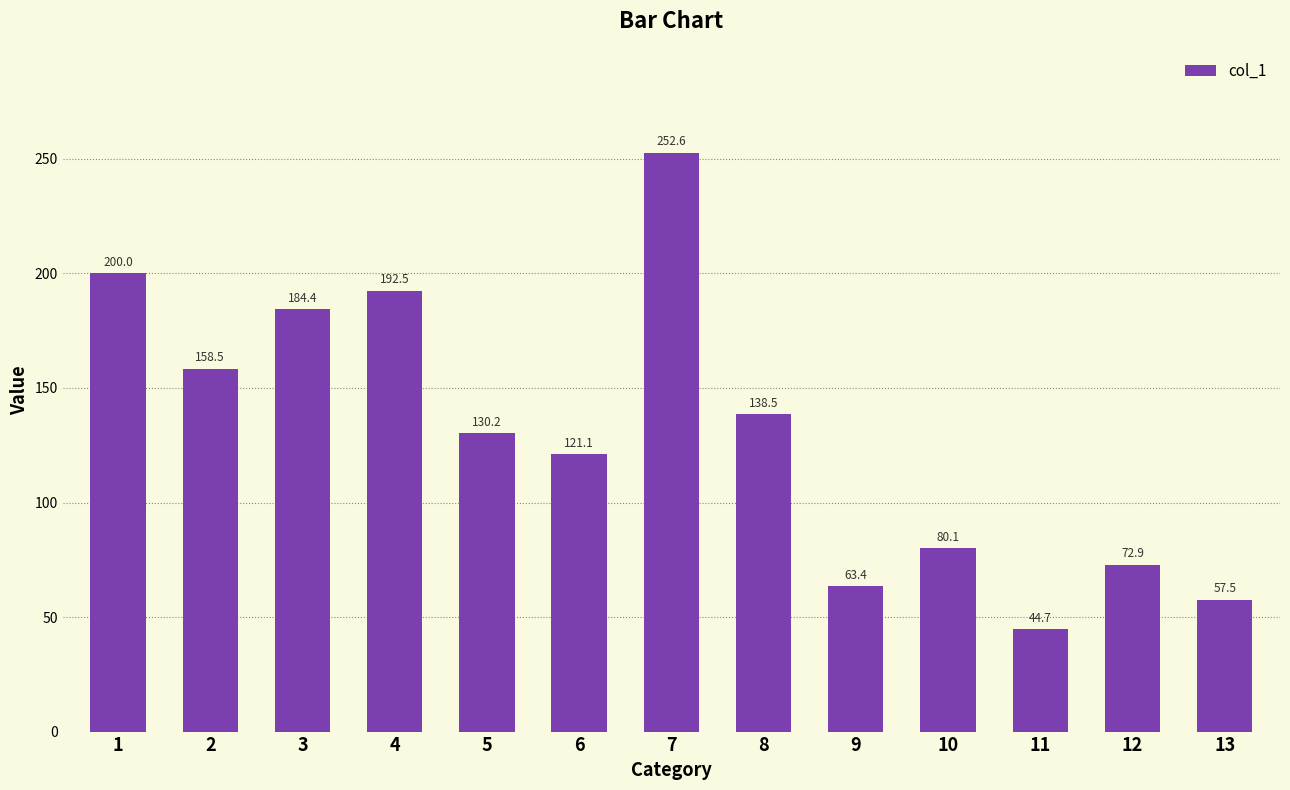

Rank the categories by value from highest to lowest.

7, 1, 4, 3, 2, 8, 5, 6, 10, 12, 9, 13, 11